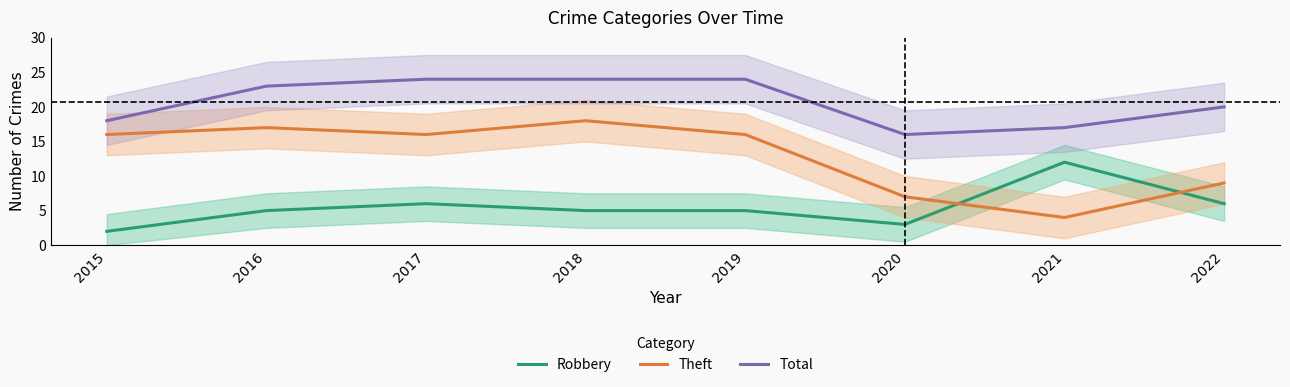

What is the maximum value shown in the chart?

24